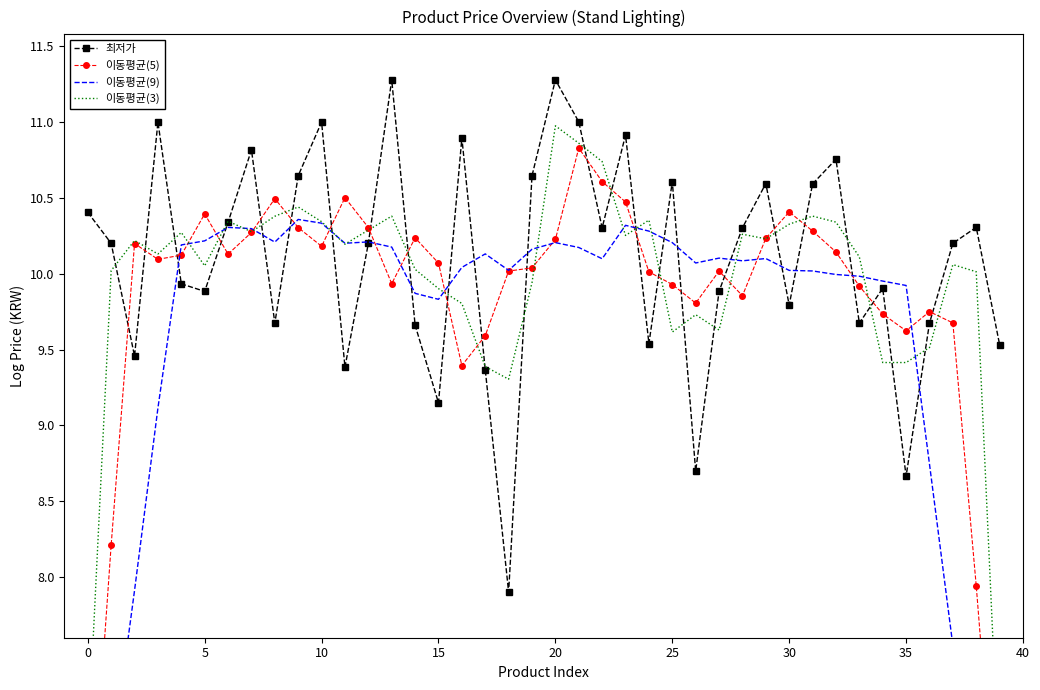

At which label does 이동평균(3) reach its peak?

20